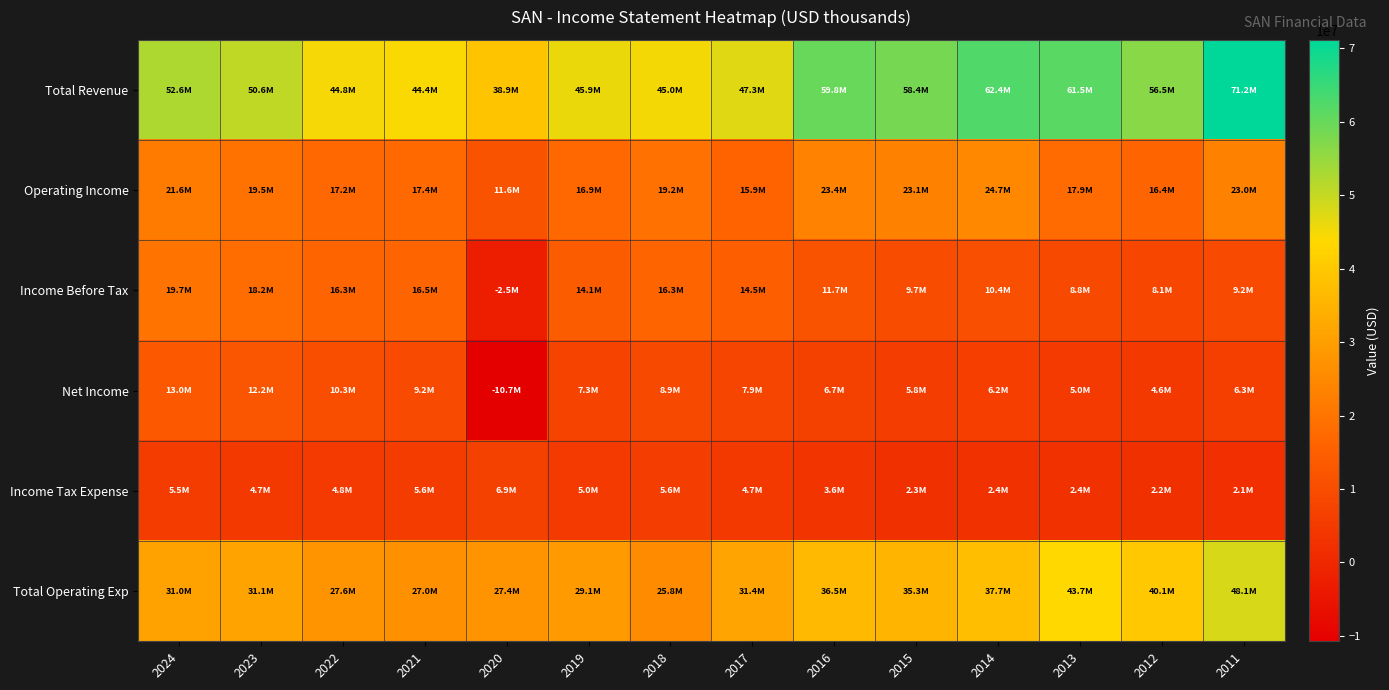

Reading left to right, transcribe all the data shown in this chart.

Total Revenue: 2024=52590300	2023=50598000	2022=44829500	2021=44361400	2020=38948000	2019=45938700	2018=45026300	2017=47312700	2016=59844300	2015=58387700	2014=62397900	2013=61540900	2012=56488800	2011=71154000
Operating Income: 2024=21605800	2023=19503700	2022=17248000	2021=17397900	2020=11554700	2019=16851100	2018=19188200	2017=15893400	2016=23362200	2015=23088500	2014=24674200	2013=17882000	2012=16414000	2011=23039500
Income Before Tax: 2024=19698700	2023=18192800	2022=16298000	2021=16543800	2020=-2539400	2019=14075900	2018=16259400	2017=14518500	2016=11683300	2015=9745600	2014=10414900	2013=8825600	2012=8101000	2011=9223800
Net Income: 2024=13017900	2023=12242700	2022=10265000	2021=9239200	2020=-10729100	2019=7311200	2018=8942100	2017=7947900	2016=6731300	2015=5808400	2014=6207300	2013=4994100	2012=4584200	2011=6256400
Income Tax Expense: 2024=5469500	2023=4726400	2022=4794300	2021=5565800	2020=6889300	2019=4968000	2018=5594200	2017=4663800	2016=3561000	2015=2259000	2014=2414200	2013=2433100	2012=2233300	2011=2060000
Total Operating Exp: 2024=30984600	2023=31094300	2022=27581500	2021=26963500	2020=27393300	2019=29087600	2018=25838100	2017=31419300	2016=36482000	2015=35299300	2014=37723700	2013=43658900	2012=40074800	2011=48114500